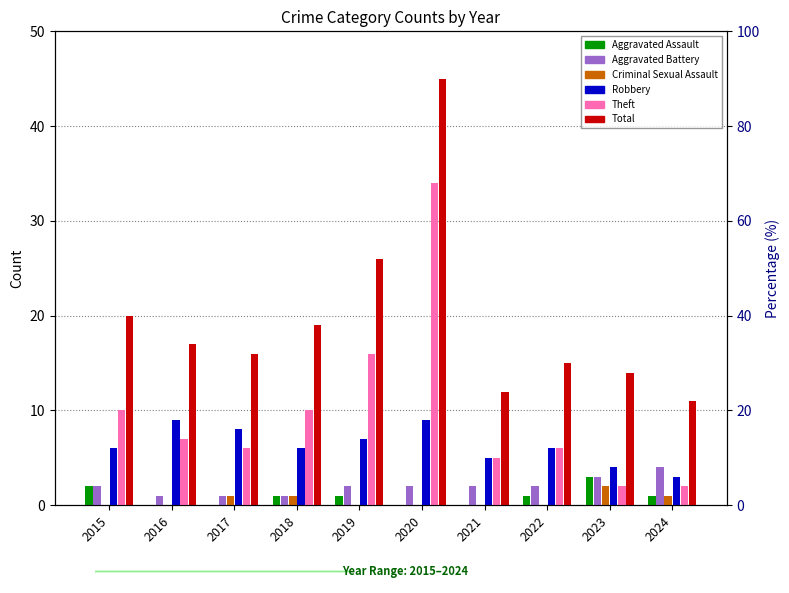

Between 2015 and 2024, which series saw the biggest shift?

Total